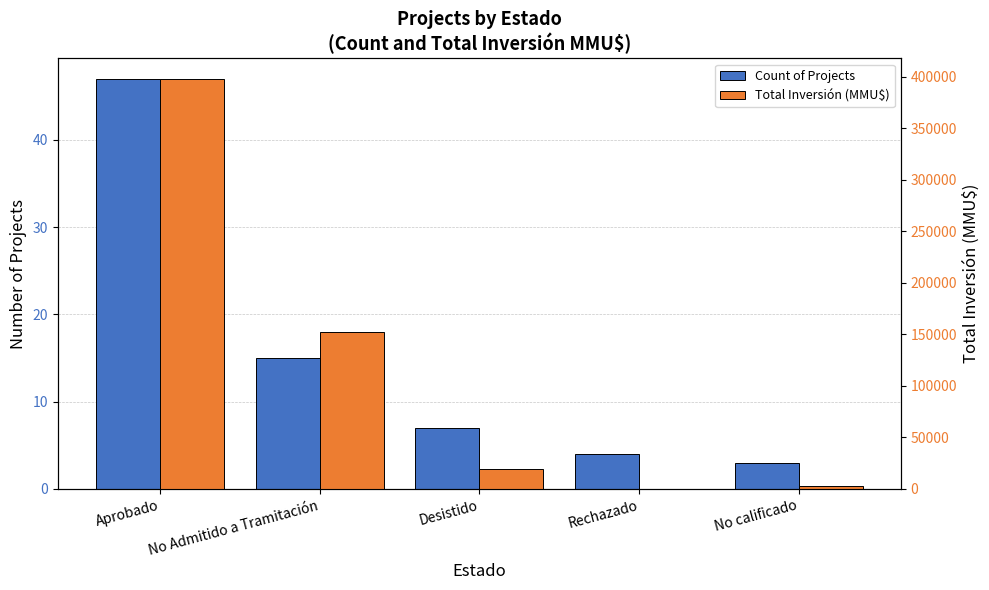

How many bars are there in total?

10